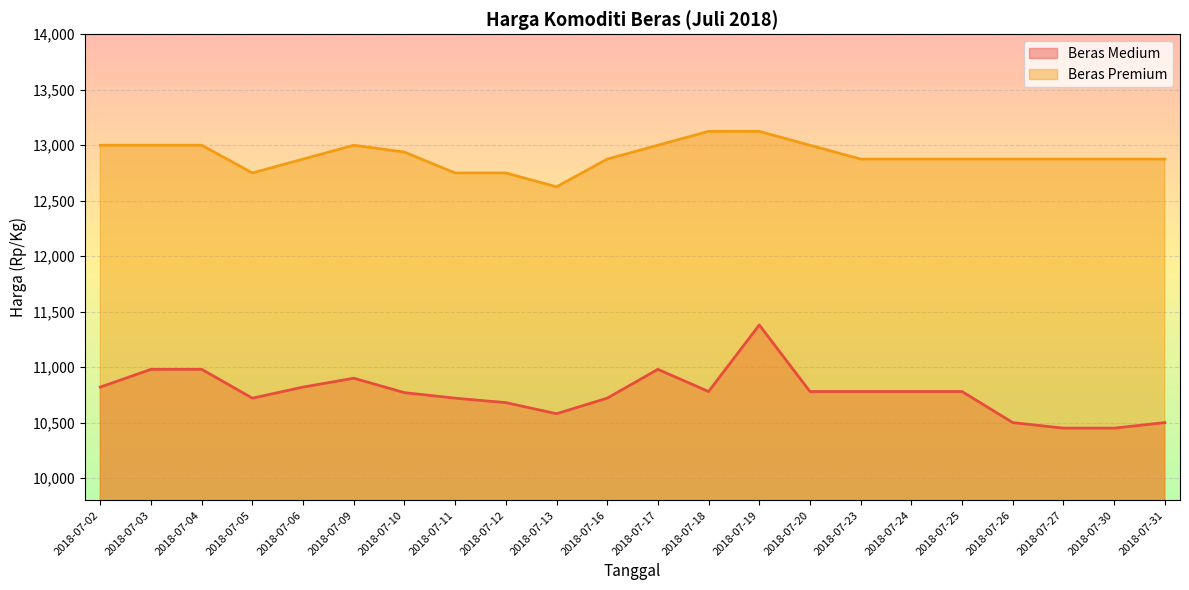

Where does the Beras Premium series first go above 12875?

2018-07-02